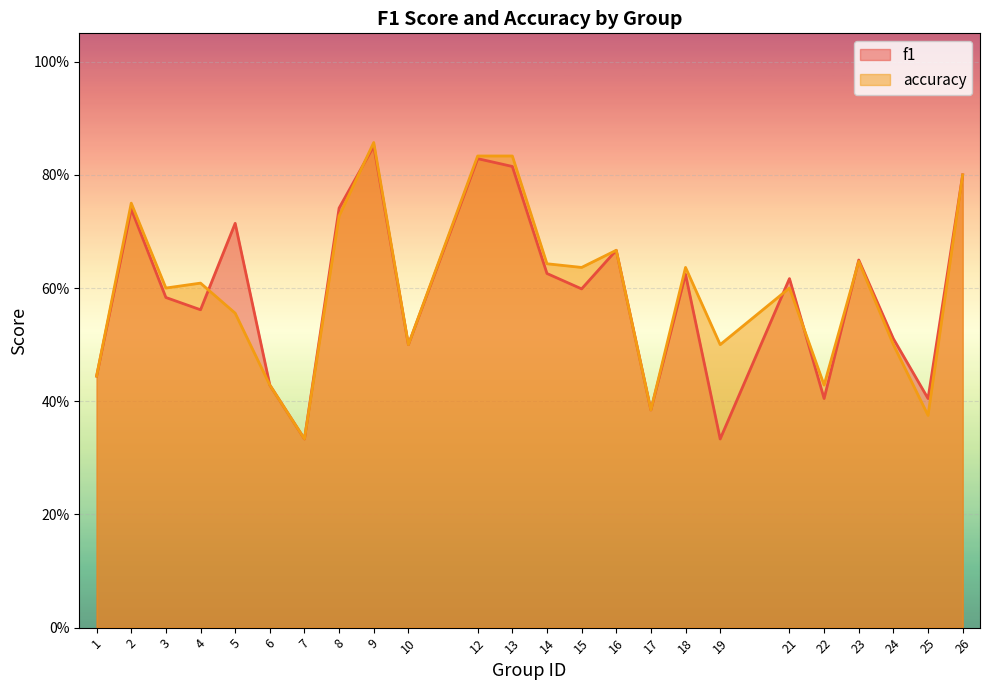

Is it true that f1 equals 1.0 at 14?

False